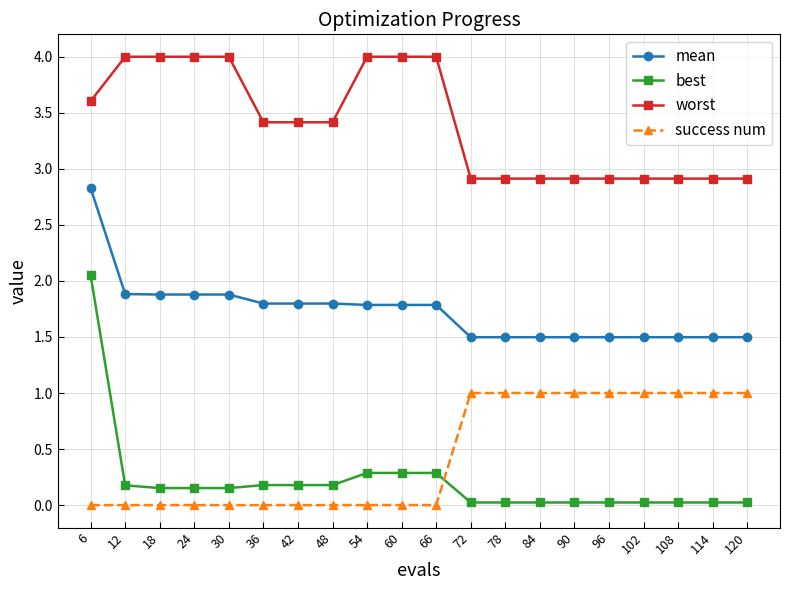

What is the value of the worst point at the 17th from the left?

2.9